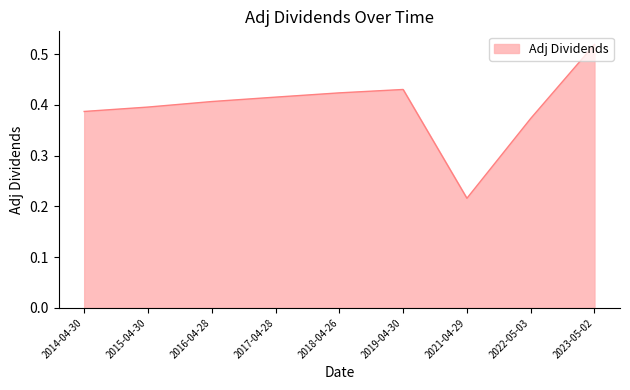

What is the difference between the maximum and minimum values?

0.3